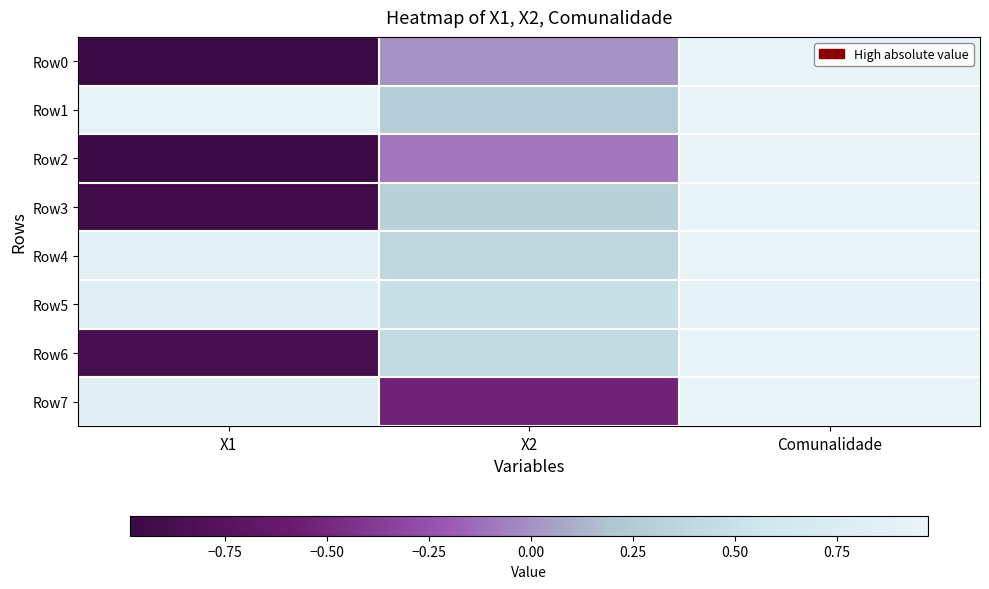

Rank the series by their maximum value, from highest to lowest.

Row2, Row1, Row0, Row4, Row7, Row3, Row6, Row5